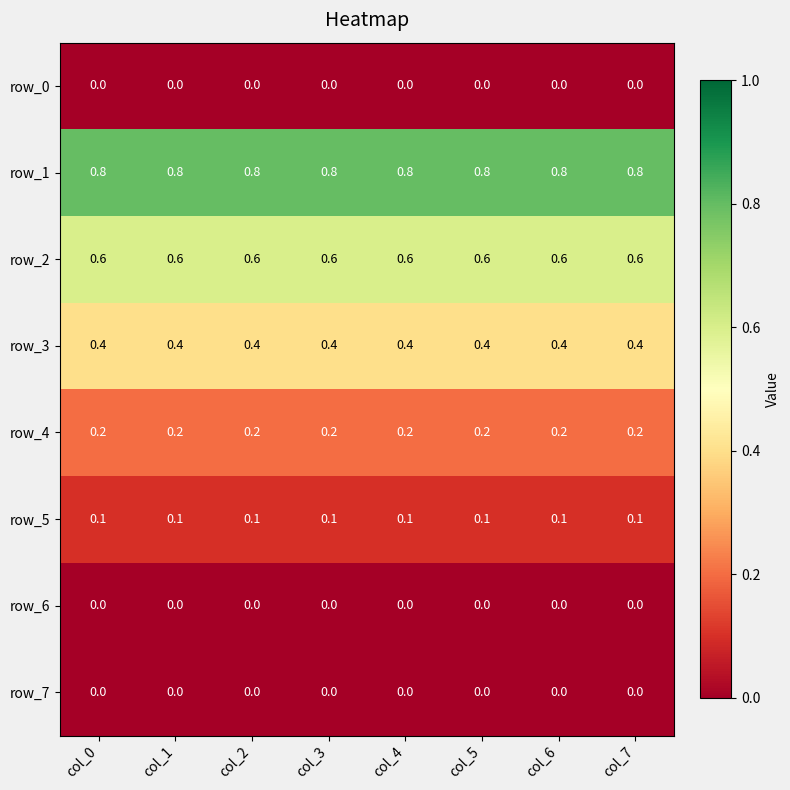

How many categories are shown in the chart?

8